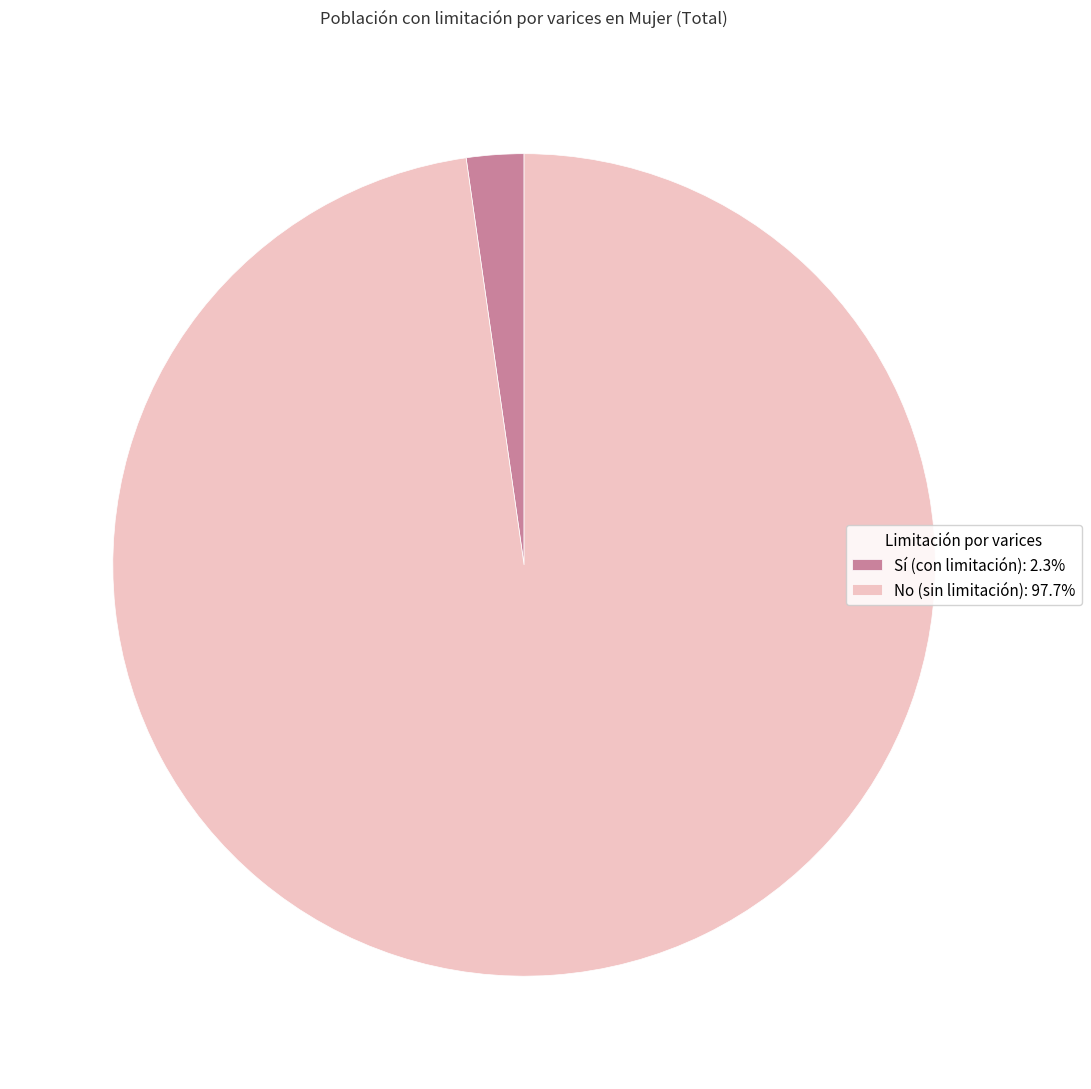

Is the sum of Sí (con limitación): 2.3% and No (sin limitación): 97.7% greater than half?

Yes